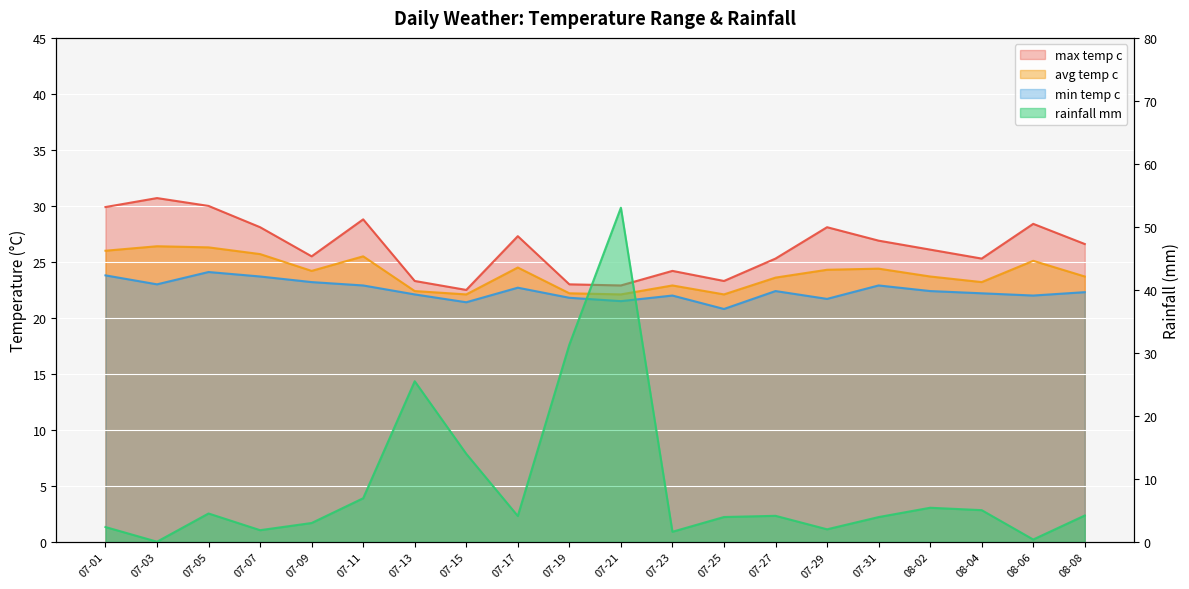

Reading left to right, list all the values displayed in this chart.

max_temp_c: 29.9	30.7	30.0	28.1	25.5	28.8	23.3	22.5	27.3	23.0	22.9	24.2	23.3	25.3	28.1	26.9	26.1	25.3	28.4	26.6
avg_temp_c: 26.0	26.4	26.3	25.7	24.2	25.5	22.4	22.1	24.5	22.2	22.1	22.9	22.1	23.6	24.3	24.4	23.7	23.2	25.1	23.7
min_temp_c: 23.8	23.0	24.1	23.7	23.2	22.9	22.1	21.4	22.7	21.8	21.5	22.0	20.8	22.4	21.7	22.9	22.4	22.2	22.0	22.3
rainfall_mm: 2.4	0.0	4.5	1.9	3.0	6.9	25.5	14.0	4.1	31.3	53.0	1.6	4.0	4.2	2.0	4.0	5.4	5.0	0.4	4.2